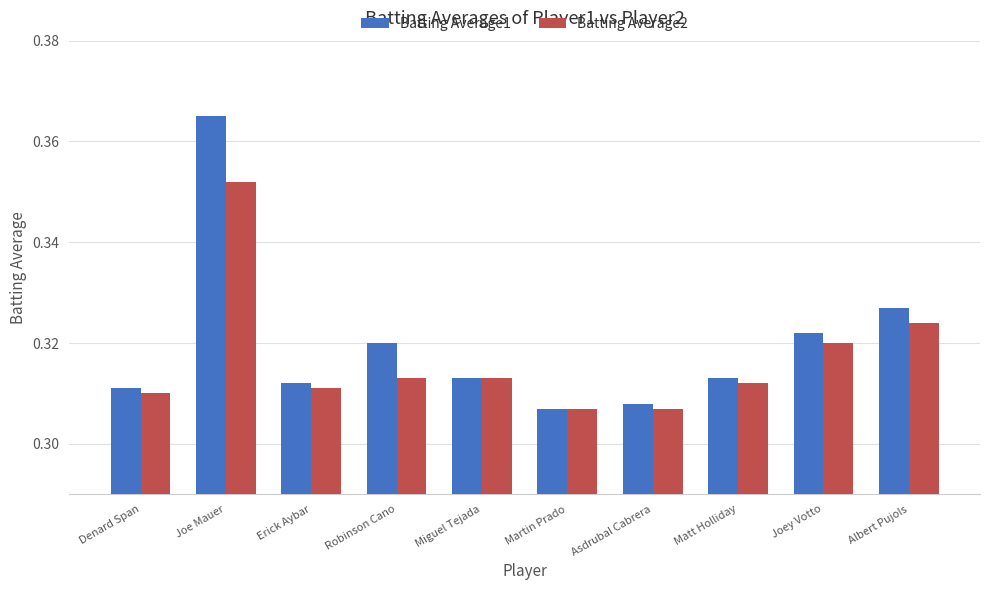

Between Denard Span and Robinson Cano, which series saw the biggest shift?

Batting Average1